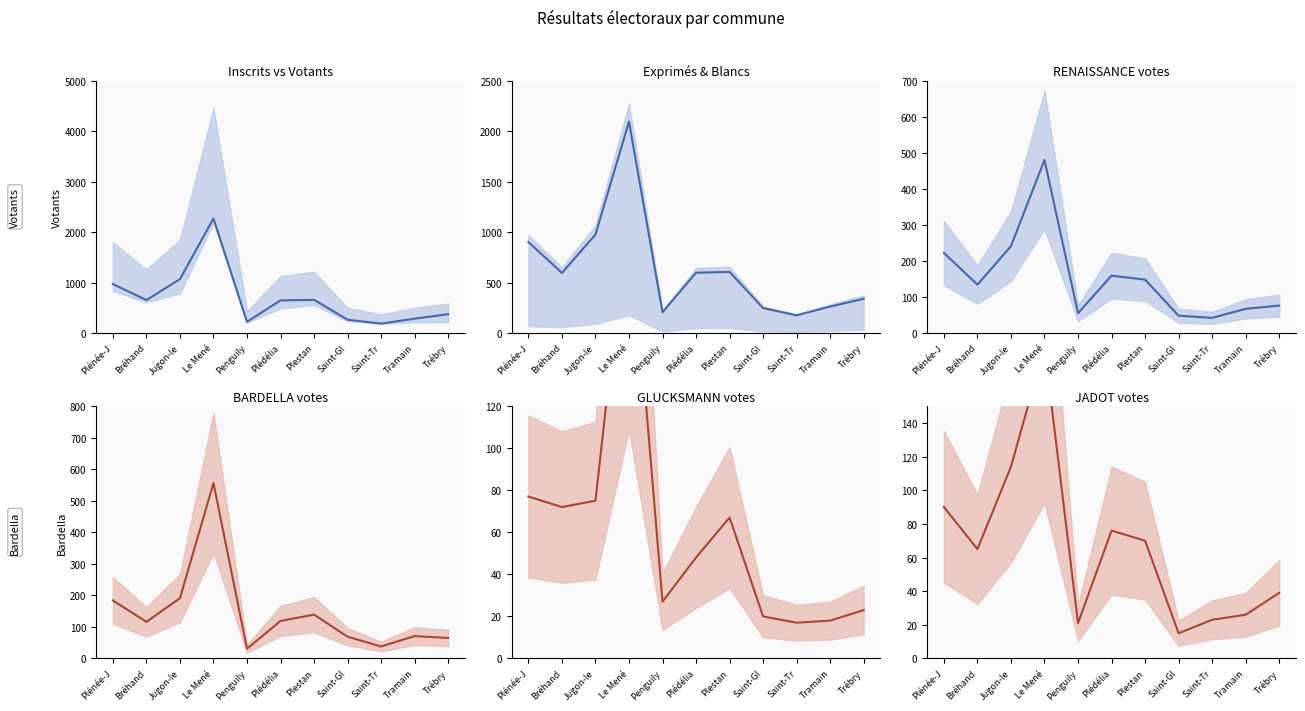

What position from the left is Plestan?

7